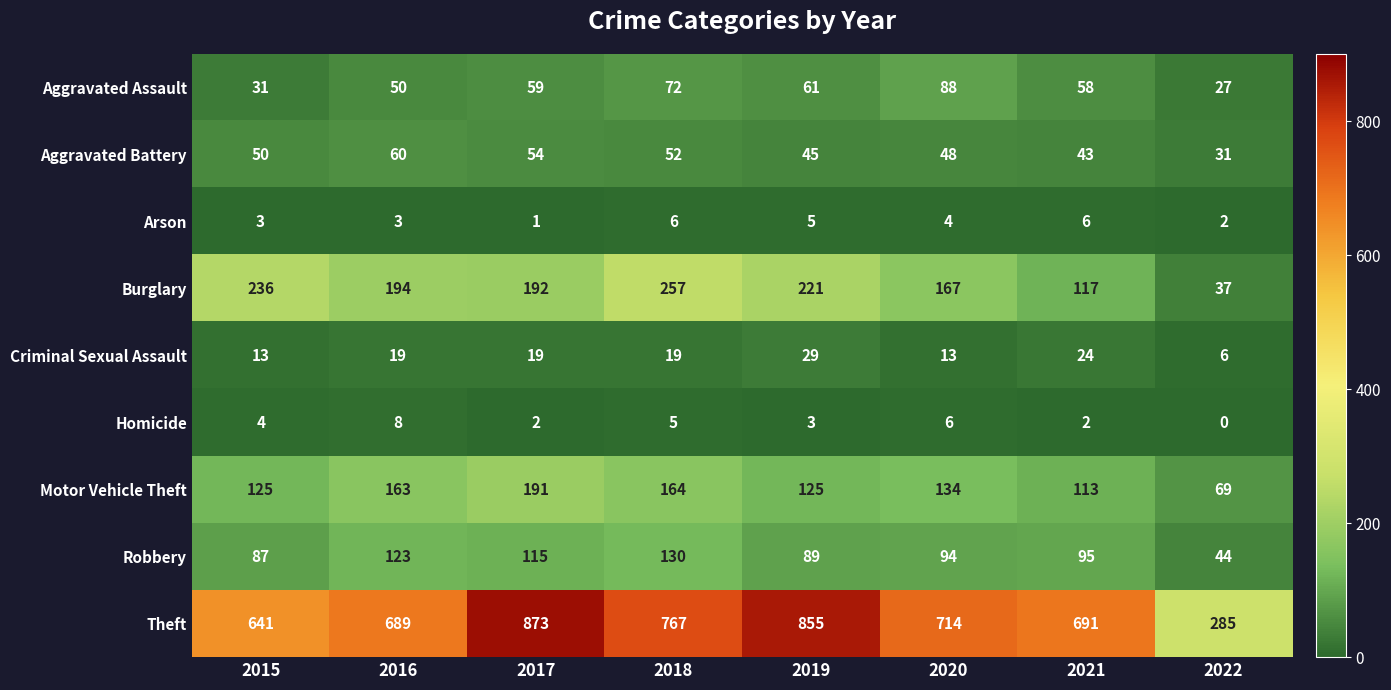

Which series has the widest spread of values?

Theft